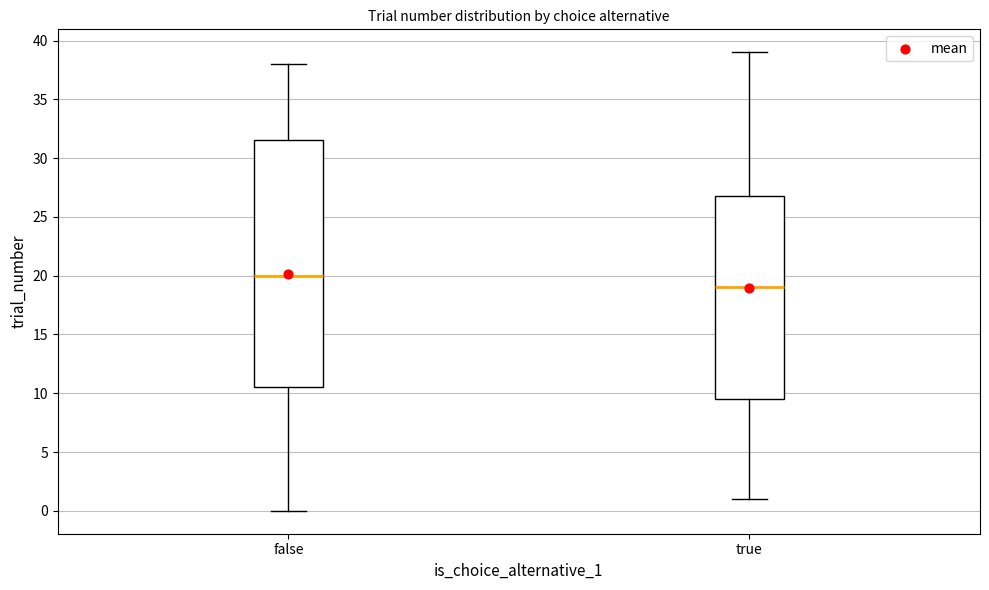

Where is the lower edge of the box for false on the y-axis? The values are not printed on the chart, so give them approximately, as read against the axis.

10.5